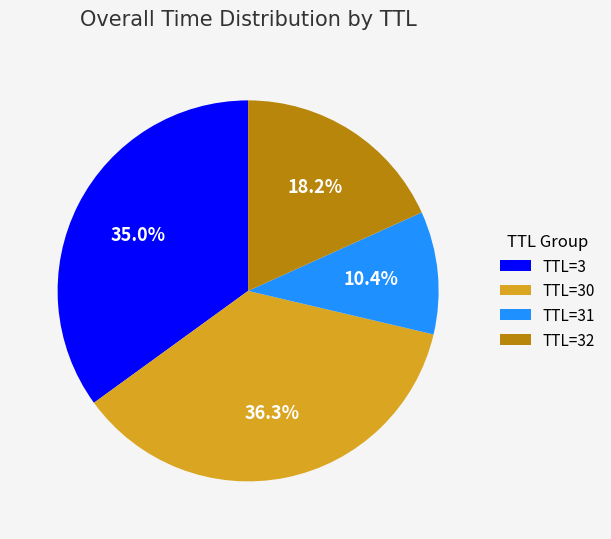

What portion of the pie excludes TTL=3?

65.0%